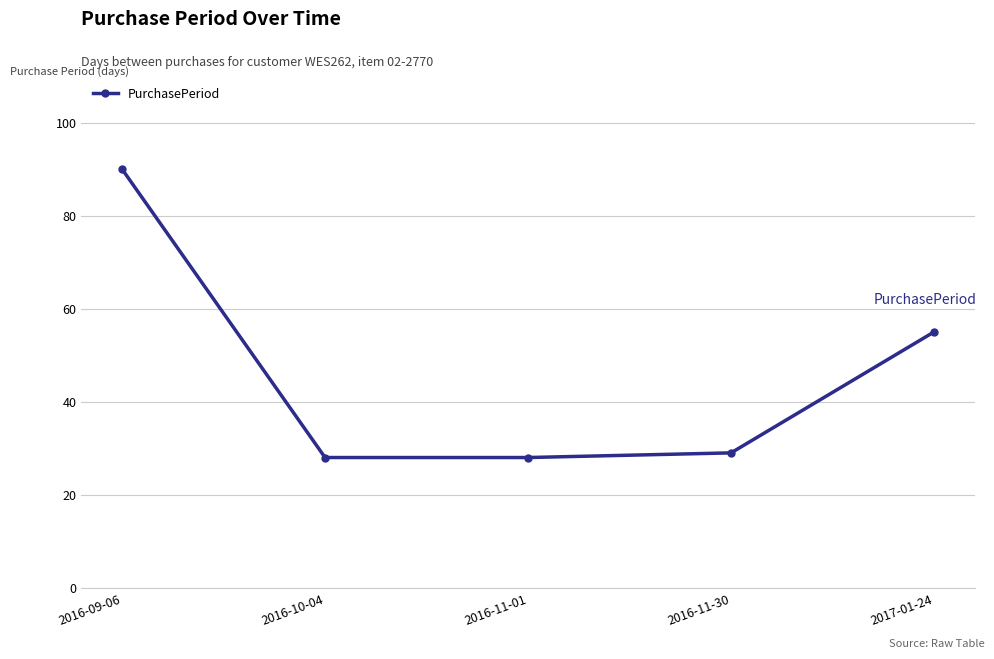

What is the ratio of the value at 2017-01-24 to the value at 2016-11-01?

2.0